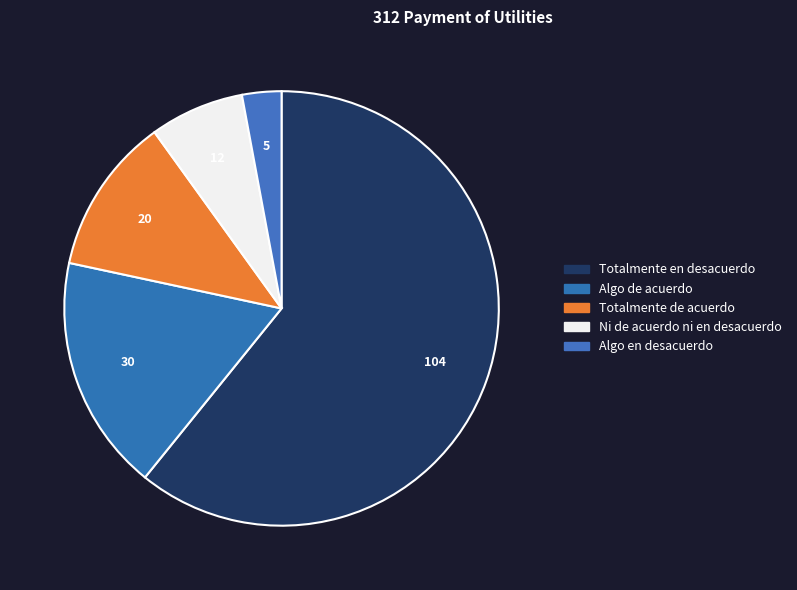

Is Totalmente de acuerdo the majority of the pie?

No